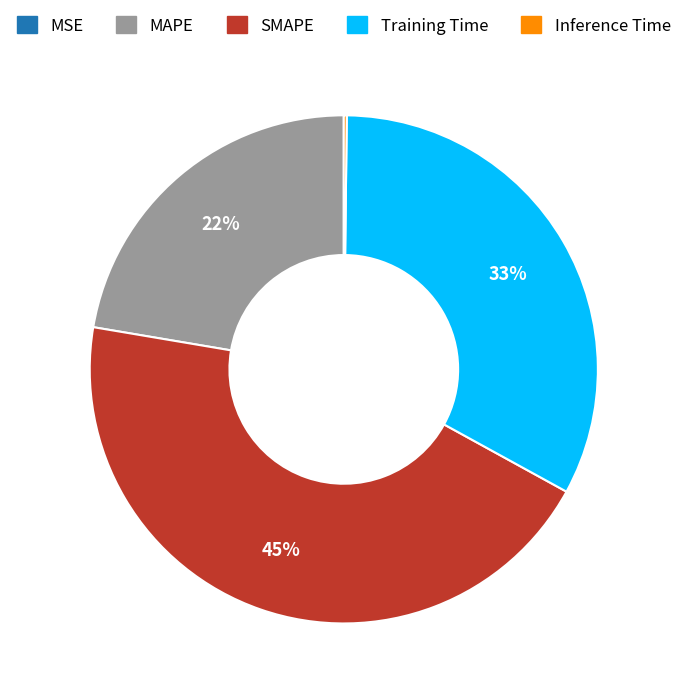

The MAPE slice represents 33% of the pie. True or false?

False